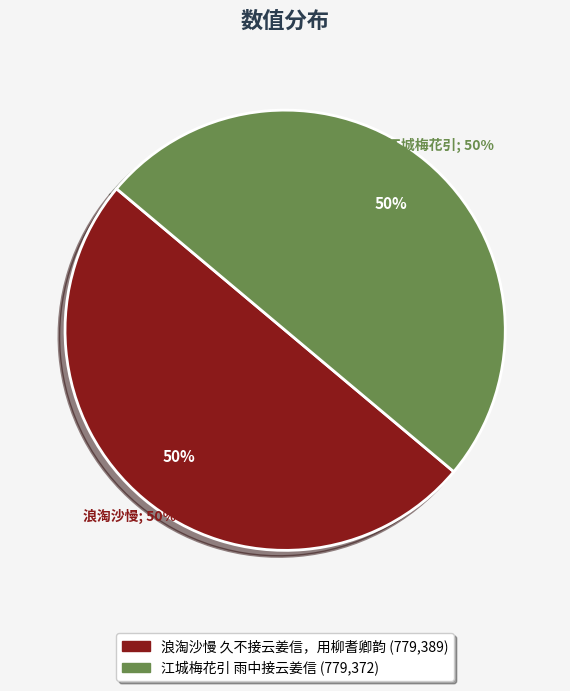

To the nearest percent, what is the combined percentage of 浪淘沙慢 久不接云姜信，用柳耆卿韵 and 江城梅花引 雨中接云姜信?

100%